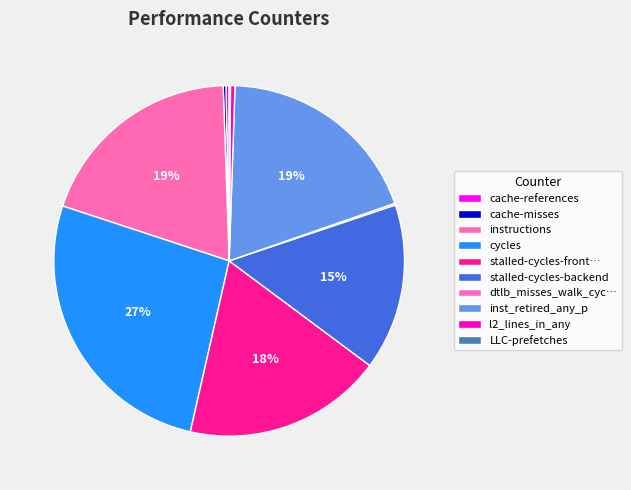

True or false: LLC-prefetches accounts for 0% of the total.

True